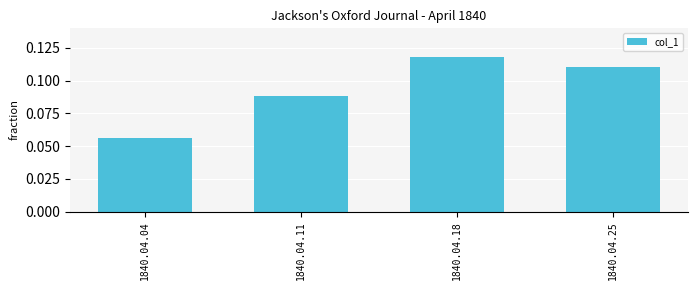

The value at 1840.04.18 is 0.2. True or false?

False